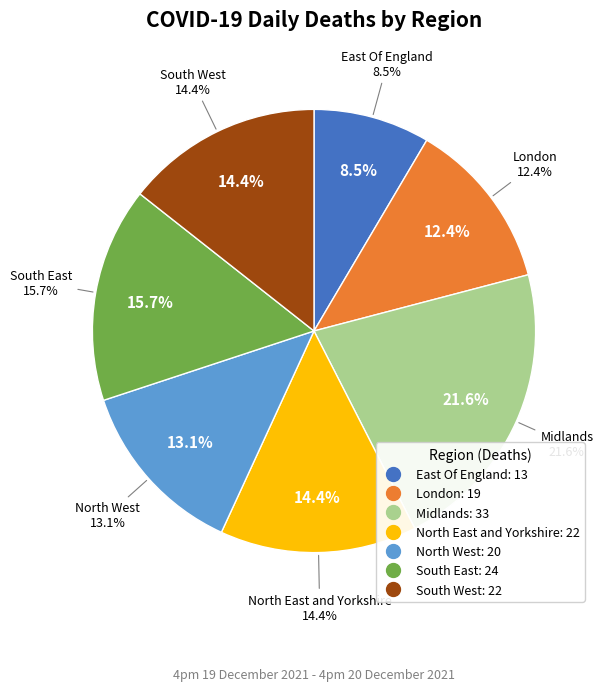

To the nearest percent, what is the average slice percentage?

14%